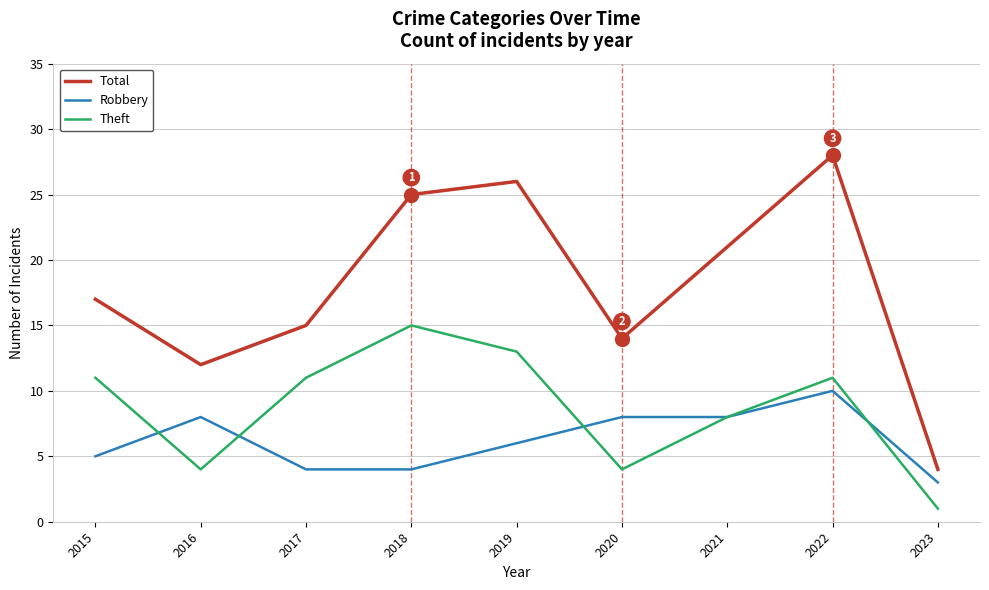

At which category is the sum across all series the highest?

2022